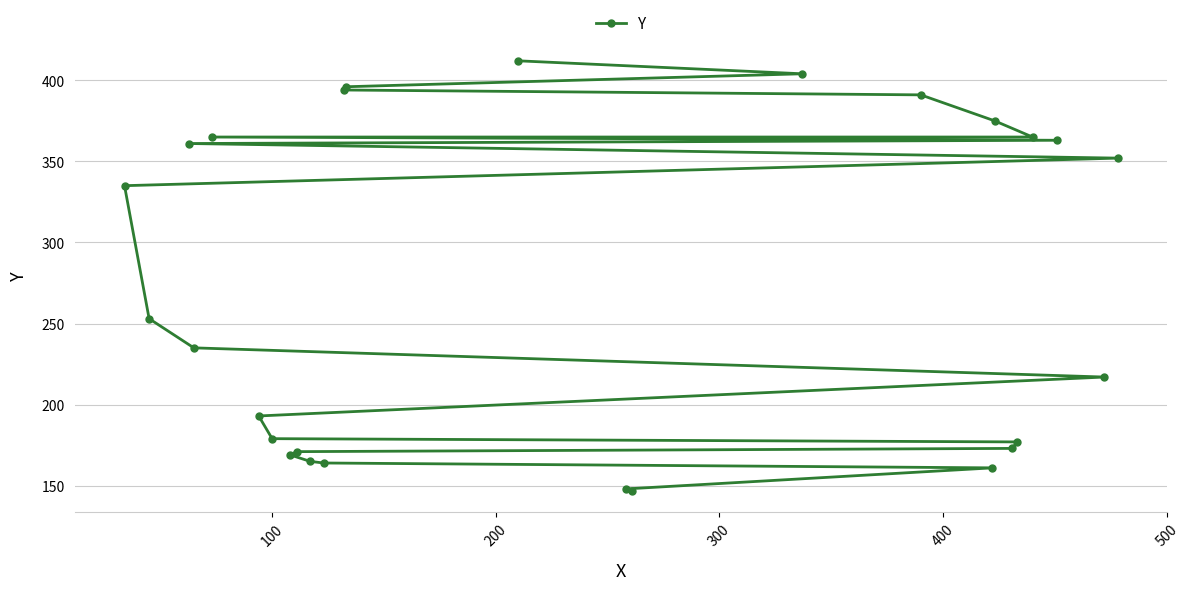

What is the value of the 19th point from the left?

161